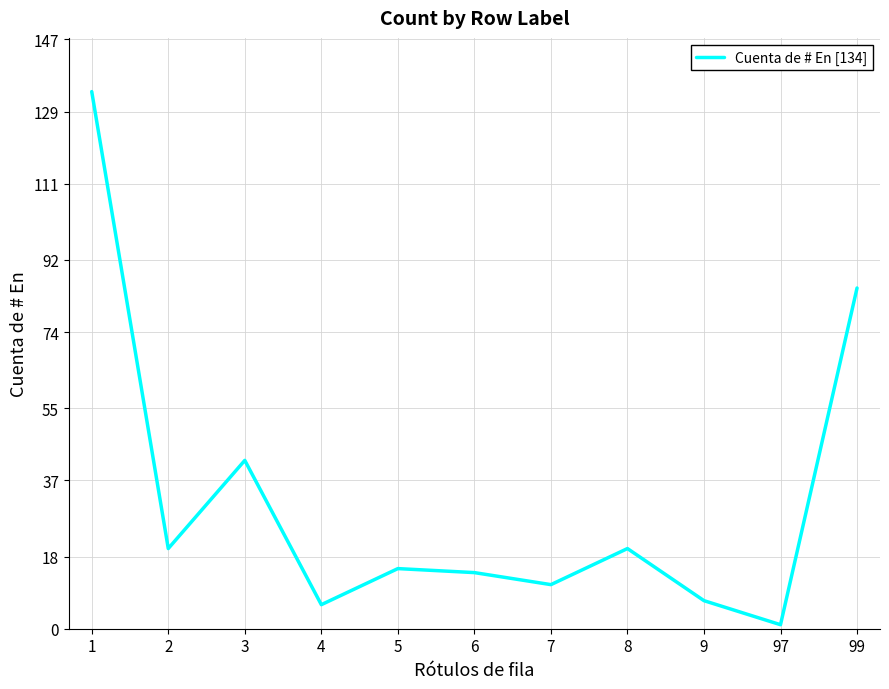

Is this an area chart (filled region under the line)?

No